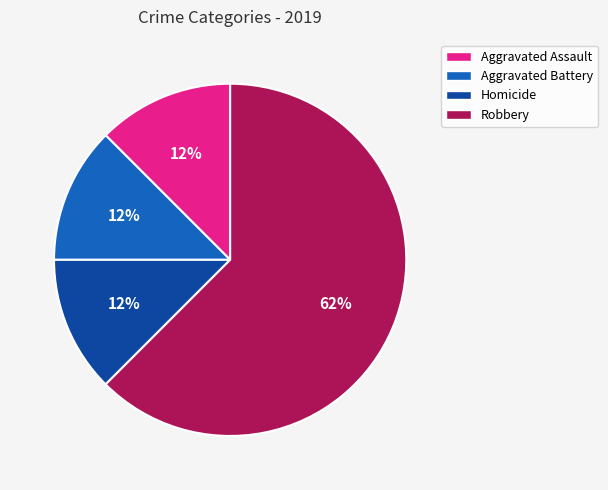

To the nearest percent, what is the average slice percentage?

25%